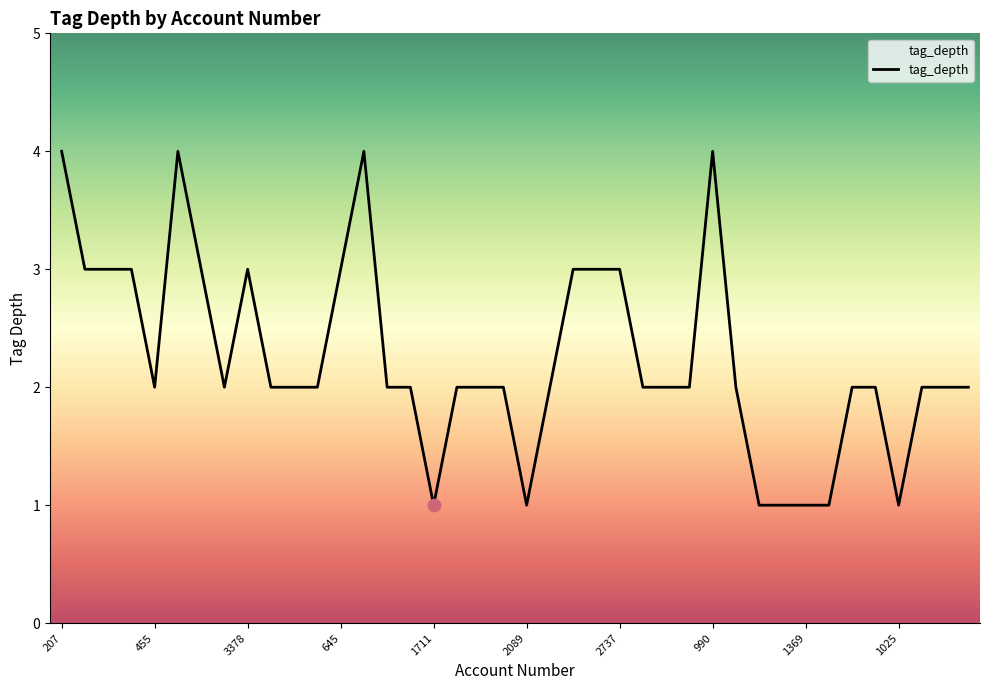

What is the greatest value displayed?

4